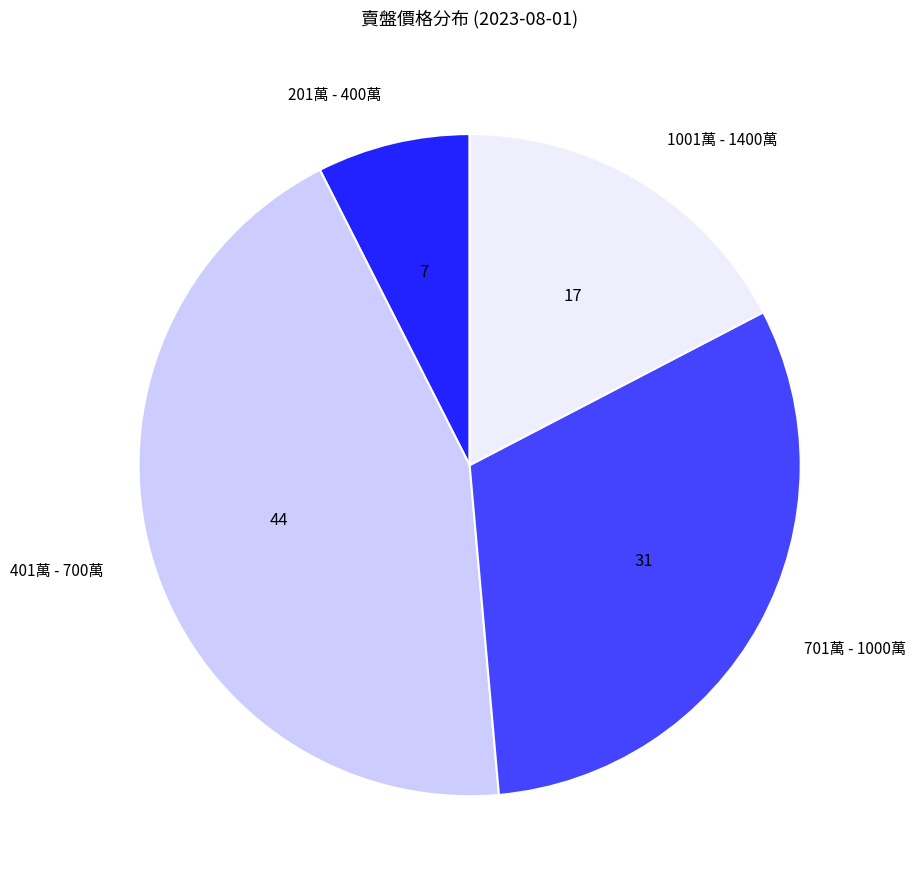

Rank the categories by value from lowest to highest.

201萬 - 400萬, 1001萬 - 1400萬, 701萬 - 1000萬, 401萬 - 700萬